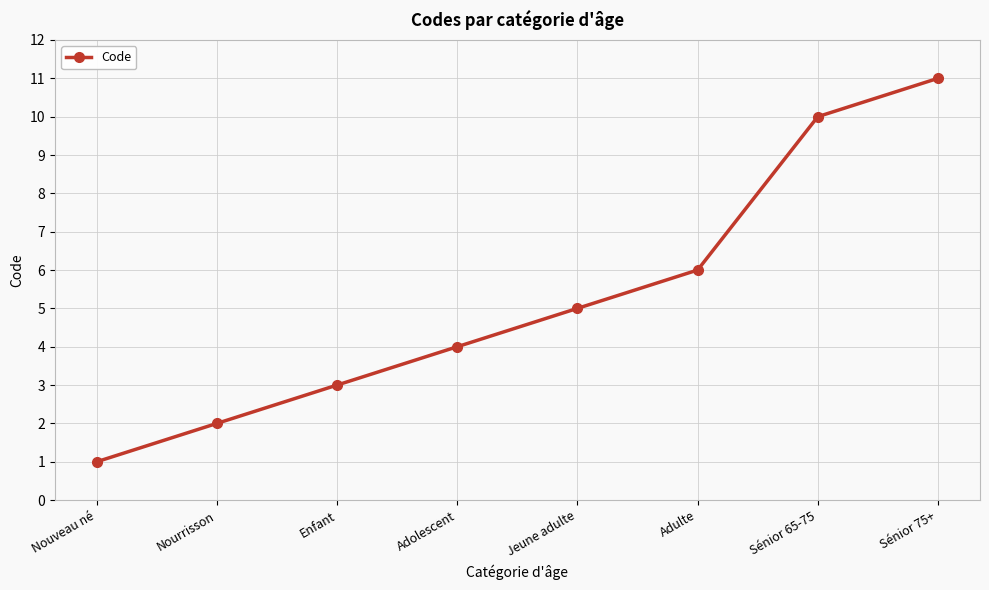

Which label corresponds to the smallest value in the chart?

Nouveau né